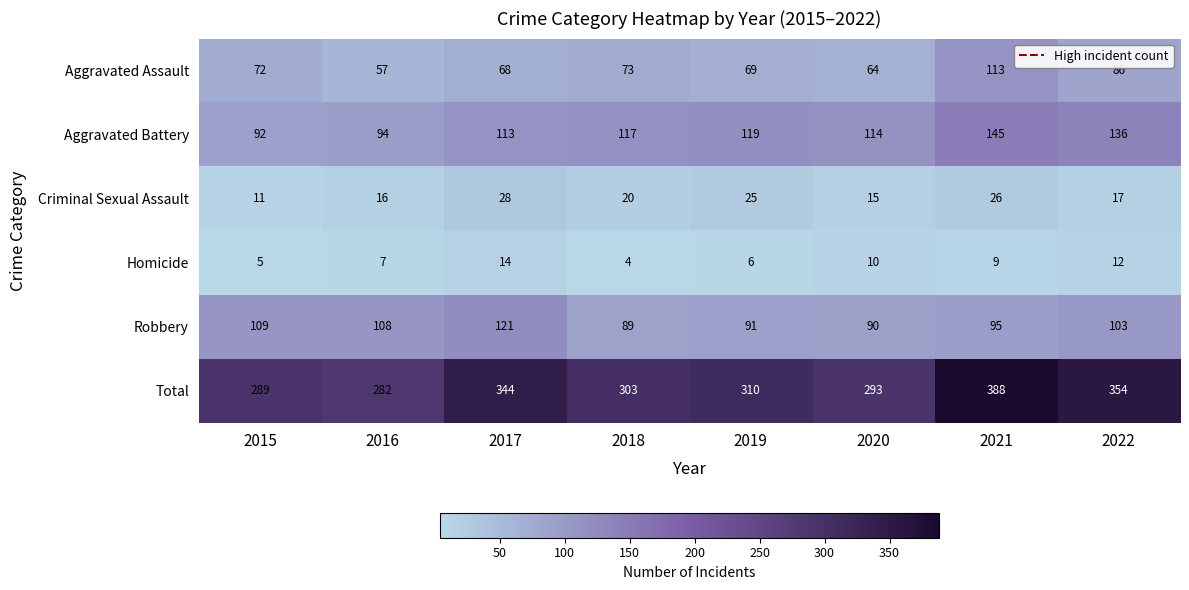

What value does the Aggravated Battery series have at 2018?

117